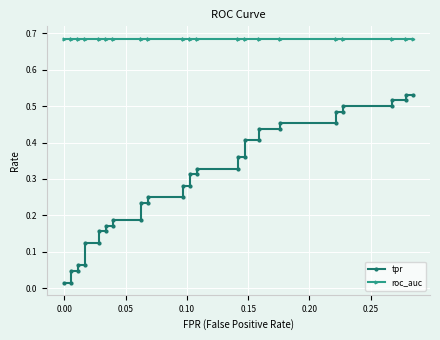

Is the value of tpr at 28 greater than the value of roc_auc at 28?

No